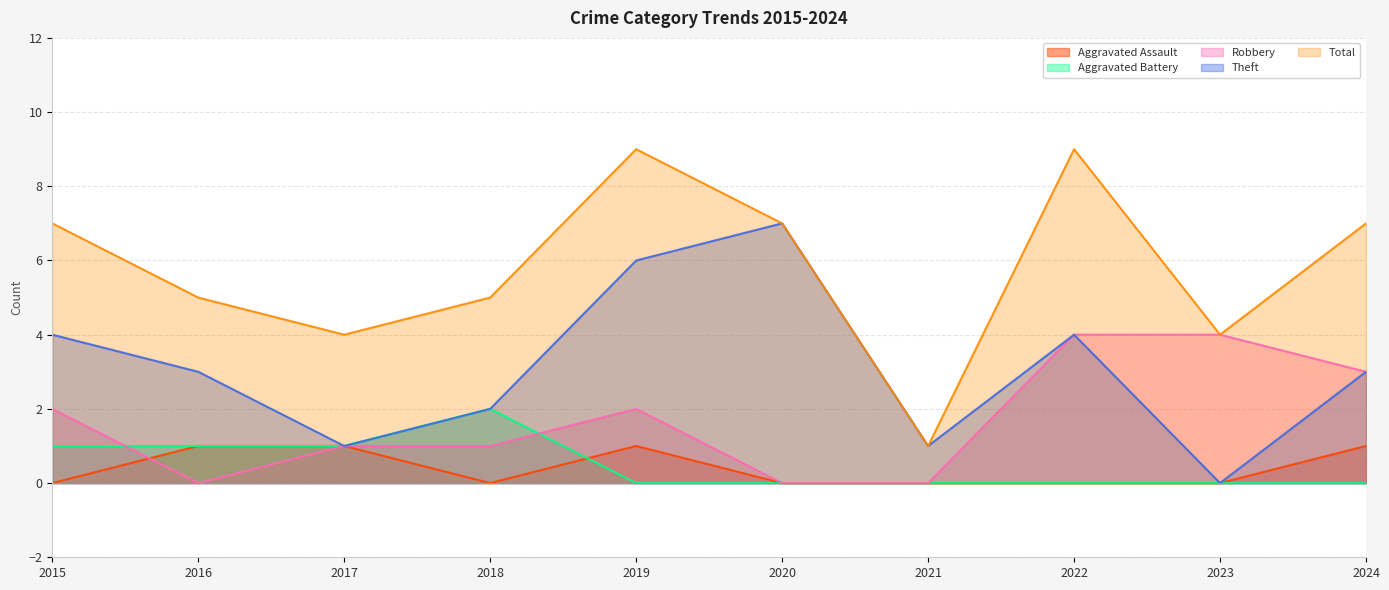

What is the difference between the Theft values at 2015 and 2020?

3